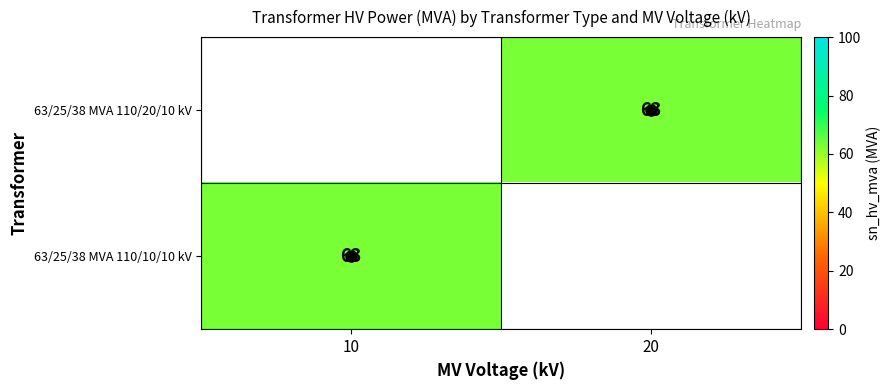

List the series in order of their overall mean, highest first.

63/25/38 MVA 110/20/10 kV, 63/25/38 MVA 110/10/10 kV